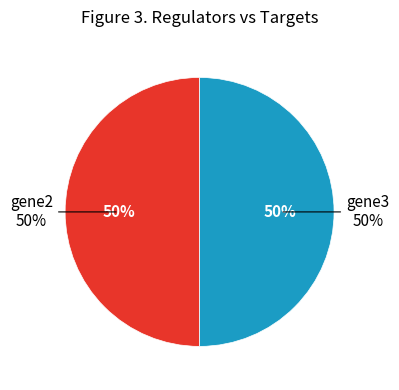

The gene2 slice represents 43% of the pie. True or false?

False